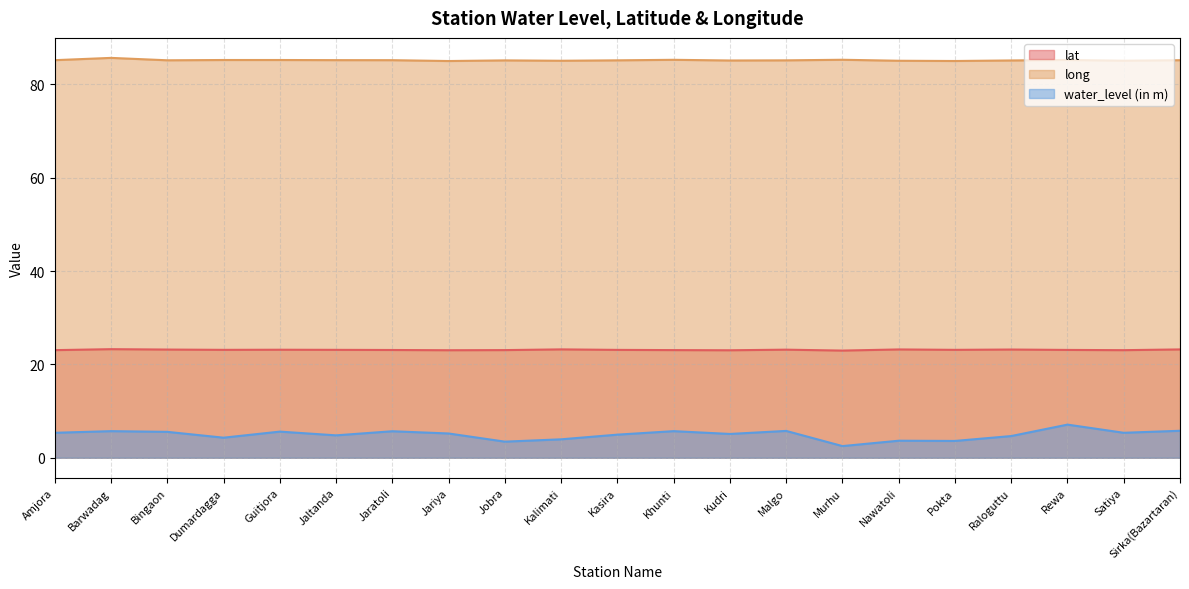

What are all the series names shown in the legend?

lat, long, water_level (in m)